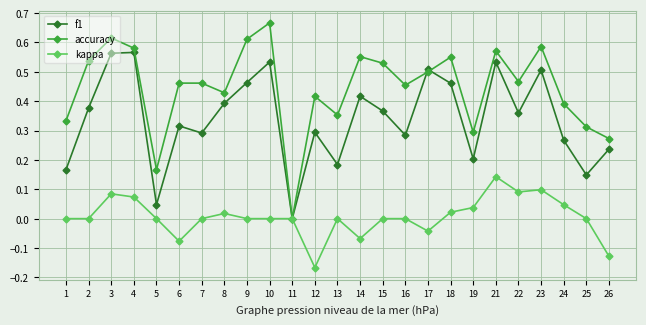

The value of f1 at 18 is 0.5. True or false?

True